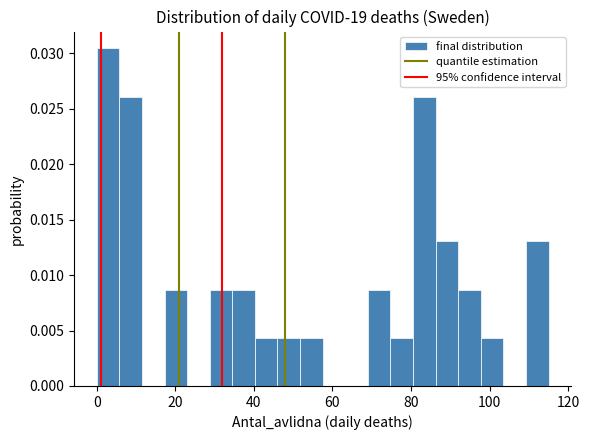

Read against the x-axis, roughly where is the centre of the tallest bar?

2